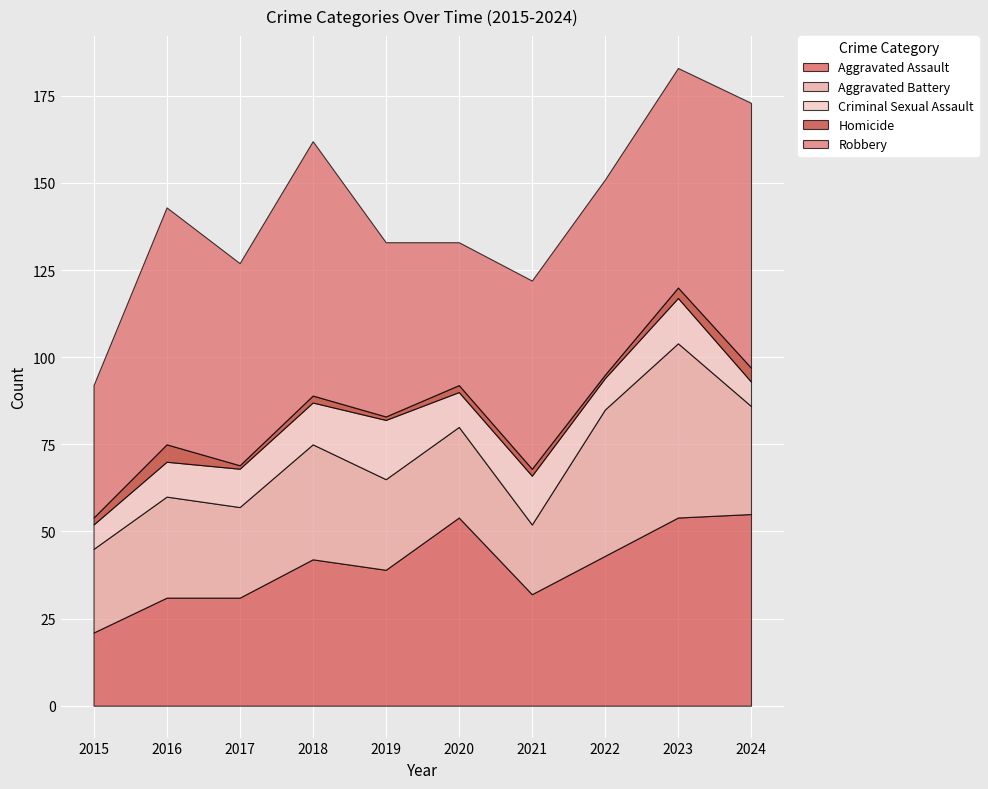

List the labels in order of Criminal Sexual Assault value, smallest first.

2015, 2024, 2022, 2016, 2020, 2017, 2018, 2023, 2021, 2019